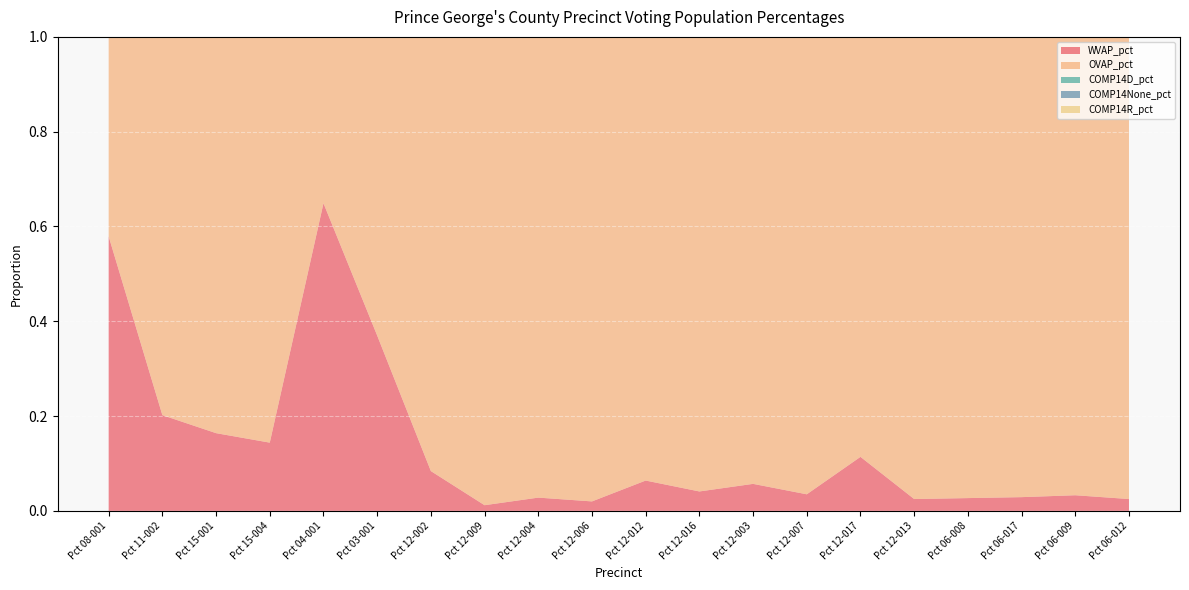

Reading right to left, list all the values displayed in this chart.

WVAP_pct: Pct 06-012=0.0	Pct 06-009=0.0	Pct 06-017=0.0	Pct 06-008=0.0	Pct 12-013=0.0	Pct 12-017=0.1	Pct 12-007=0.0	Pct 12-003=0.1	Pct 12-016=0.0	Pct 12-012=0.1	Pct 12-006=0.0	Pct 12-004=0.0	Pct 12-009=0.0	Pct 12-002=0.1	Pct 03-001=0.4	Pct 04-001=0.6	Pct 15-004=0.1	Pct 15-001=0.2	Pct 11-002=0.2	Pct 08-001=0.6
OVAP_pct: Pct 06-012=1.0	Pct 06-009=1.0	Pct 06-017=1.0	Pct 06-008=1.0	Pct 12-013=1.0	Pct 12-017=0.9	Pct 12-007=1.0	Pct 12-003=0.9	Pct 12-016=1.0	Pct 12-012=0.9	Pct 12-006=1.0	Pct 12-004=1.0	Pct 12-009=1.0	Pct 12-002=0.9	Pct 03-001=0.6	Pct 04-001=0.4	Pct 15-004=0.9	Pct 15-001=0.8	Pct 11-002=0.8	Pct 08-001=0.4
COMP14D_pct: Pct 06-012=0.3	Pct 06-009=0.3	Pct 06-017=0.2	Pct 06-008=0.3	Pct 12-013=0.3	Pct 12-017=0.2	Pct 12-007=0.4	Pct 12-003=0.3	Pct 12-016=0.2	Pct 12-012=0.3	Pct 12-006=0.2	Pct 12-004=0.2	Pct 12-009=0.2	Pct 12-002=0.3	Pct 03-001=0.3	Pct 04-001=0.3	Pct 15-004=0.4	Pct 15-001=0.4	Pct 11-002=0.5	Pct 08-001=0.2
COMP14None_pct: Pct 06-012=0.7	Pct 06-009=0.7	Pct 06-017=0.8	Pct 06-008=0.7	Pct 12-013=0.7	Pct 12-017=0.8	Pct 12-007=0.6	Pct 12-003=0.7	Pct 12-016=0.8	Pct 12-012=0.7	Pct 12-006=0.8	Pct 12-004=0.7	Pct 12-009=0.8	Pct 12-002=0.7	Pct 03-001=0.6	Pct 04-001=0.5	Pct 15-004=0.5	Pct 15-001=0.5	Pct 11-002=0.5	Pct 08-001=0.7
COMP14R_pct: Pct 06-012=0.0	Pct 06-009=0.0	Pct 06-017=0.0	Pct 06-008=0.0	Pct 12-013=0.0	Pct 12-017=0.0	Pct 12-007=0.0	Pct 12-003=0.0	Pct 12-016=0.0	Pct 12-012=0.0	Pct 12-006=0.0	Pct 12-004=0.0	Pct 12-009=0.0	Pct 12-002=0.0	Pct 03-001=0.1	Pct 04-001=0.2	Pct 15-004=0.1	Pct 15-001=0.1	Pct 11-002=0.1	Pct 08-001=0.1